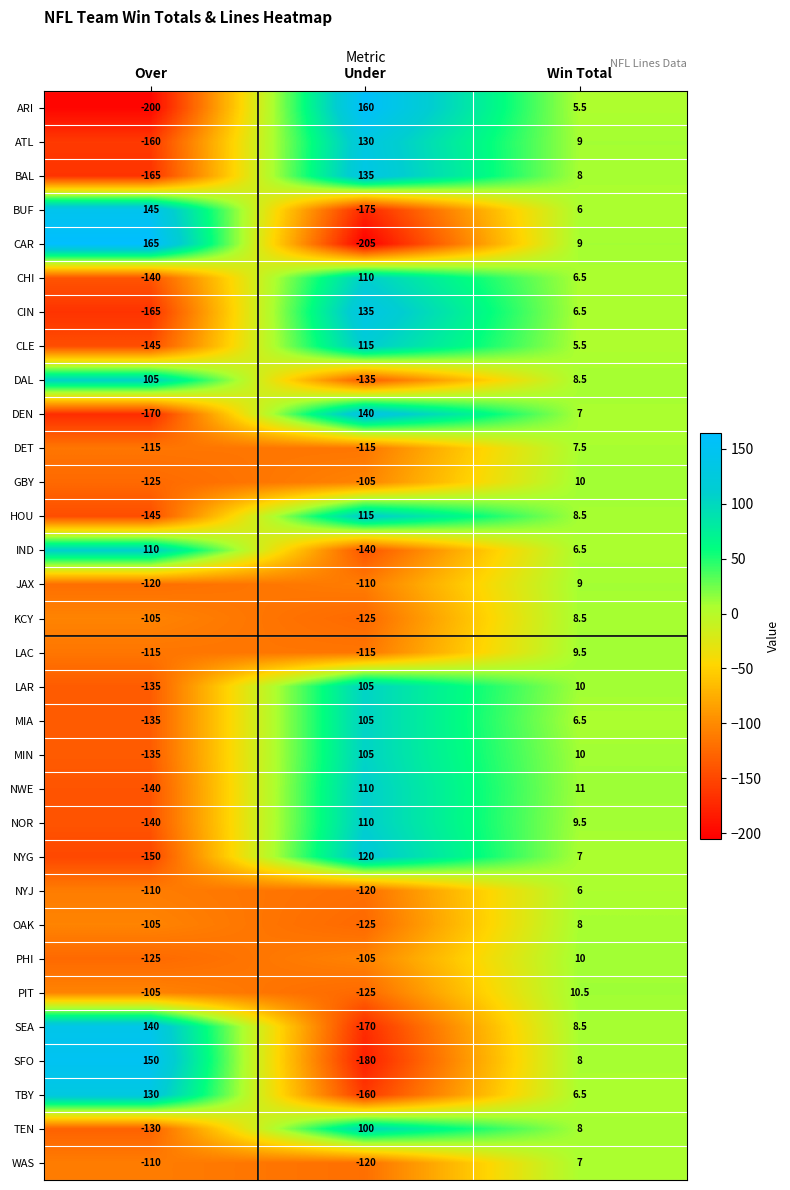

Is the value of NYJ at Win Total greater than the value of ARI at Under?

No